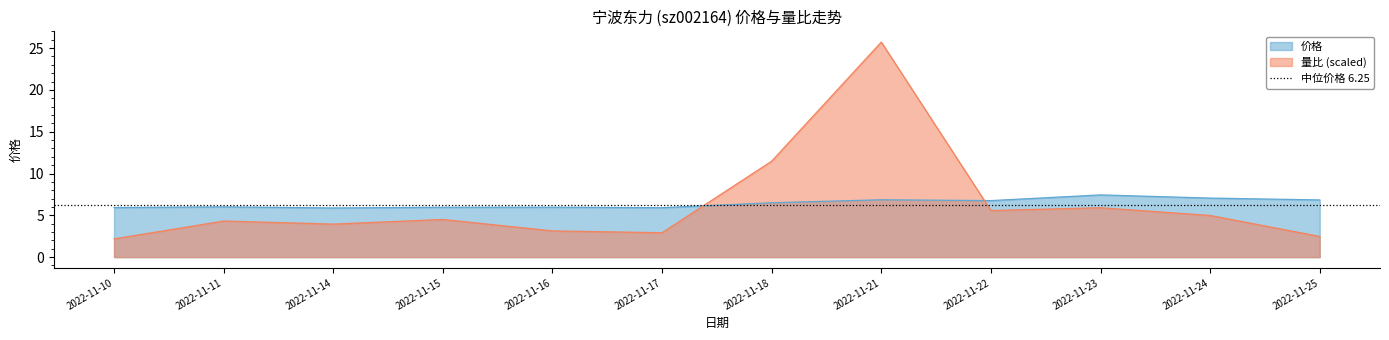

List the series in order of their peak value, highest first.

量比, 价格